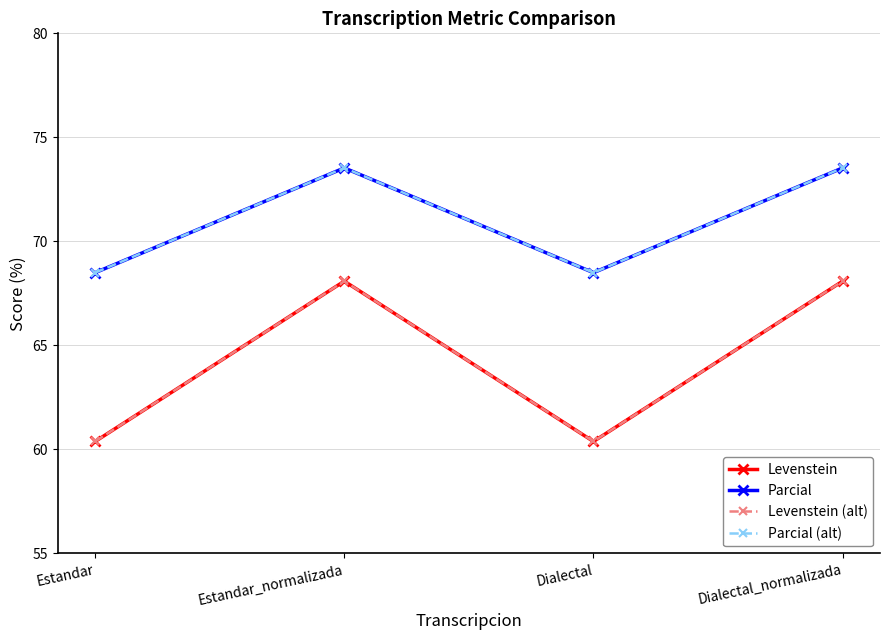

What is the highest value of the Parcial (alt) series?

73.5